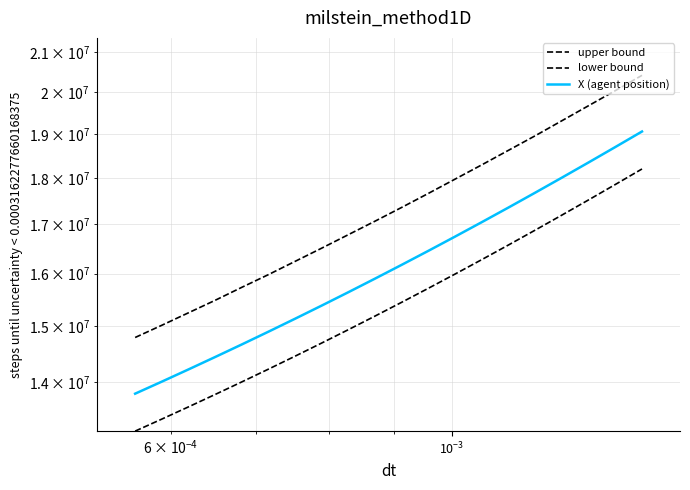

True or false: upper bound has more than 2 interior local peaks.

False